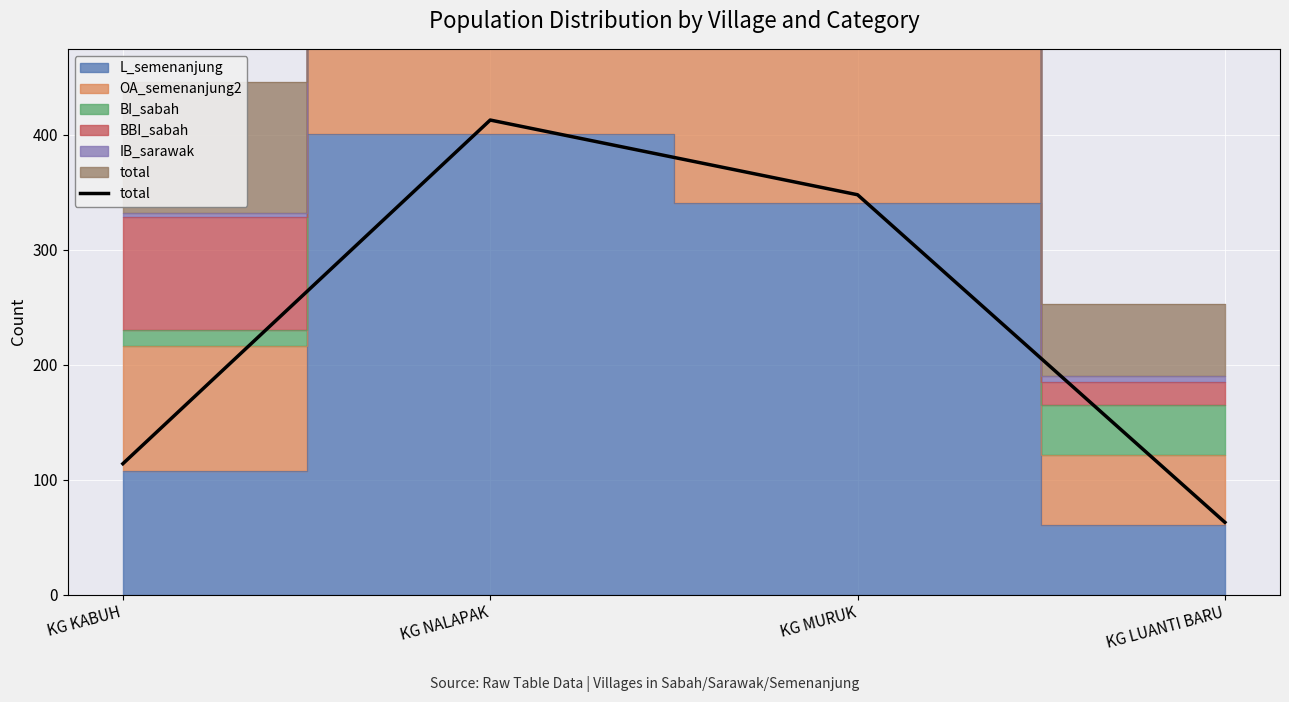

Rank the categories by value from lowest to highest.

KG LUANTI BARU, KG KABUH, KG MURUK, KG NALAPAK